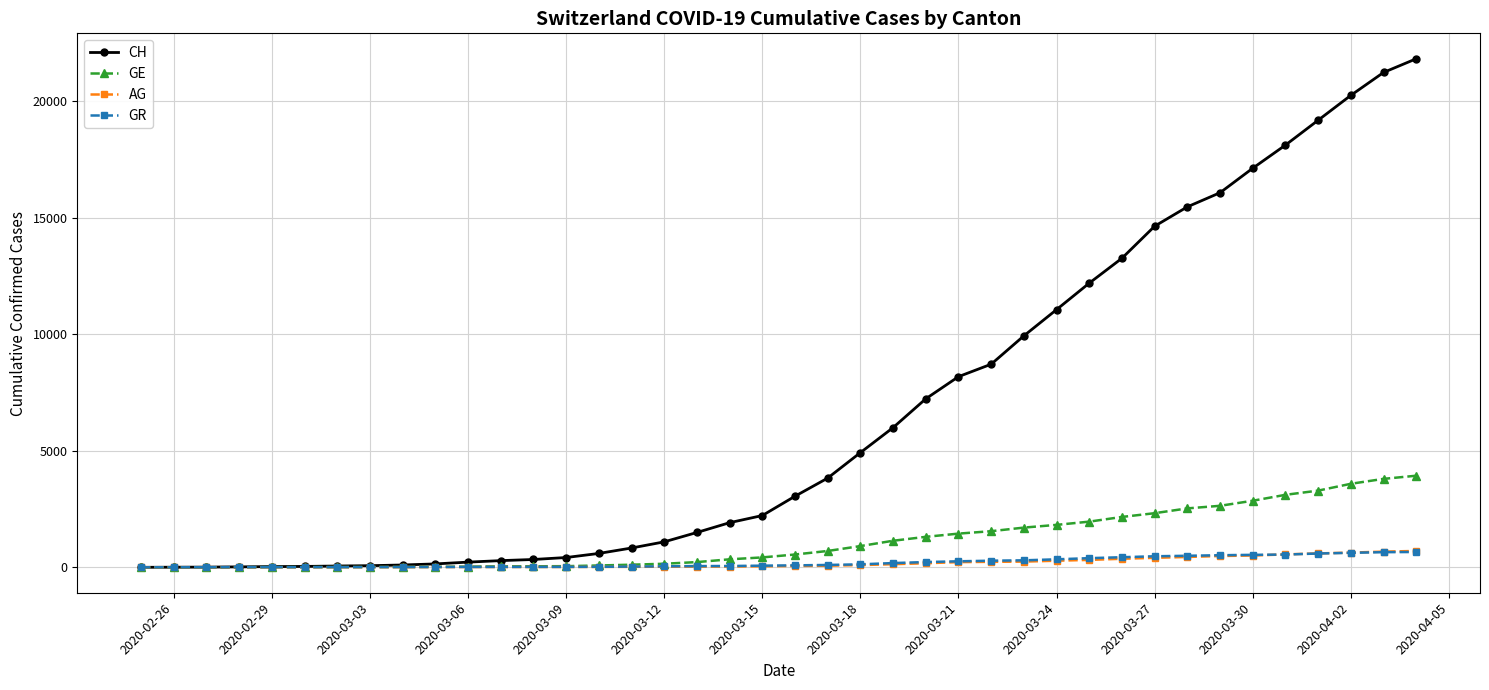

Which series has the widest spread of values?

CH